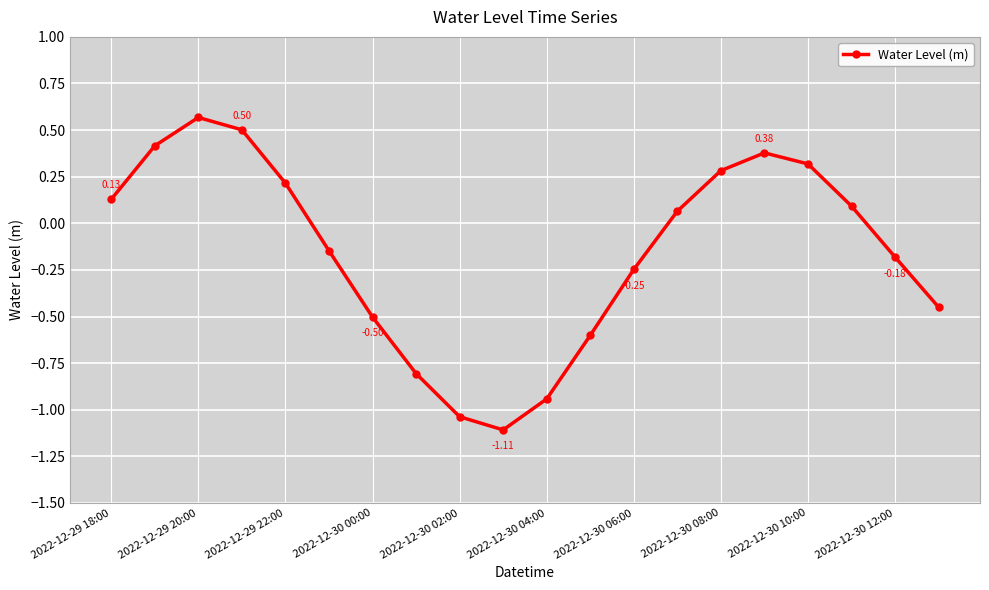

How many interior local valleys (lower than both neighbors) does the data have?

1